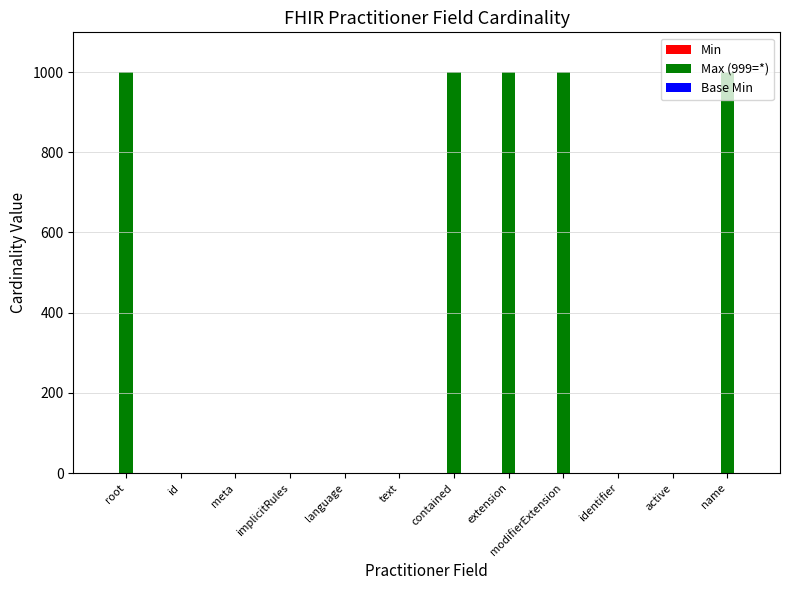

Is it true that Max (999=*) equals 1613 at modifierExtension?

False